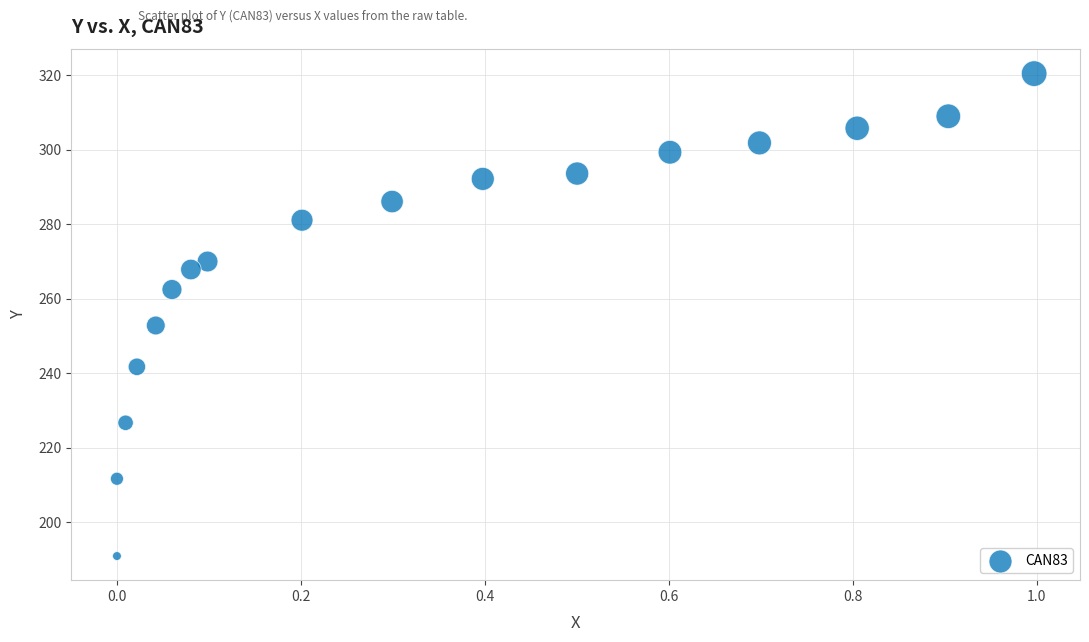

What Y value in the scatter plot is closest to 255?

252.9